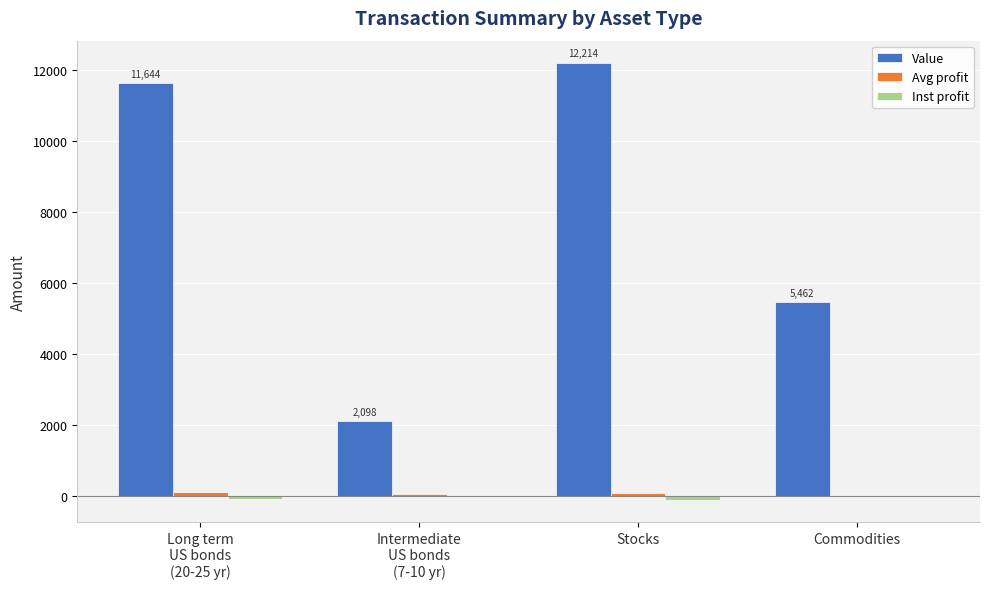

Which category has the highest value in the Value series?

Stocks